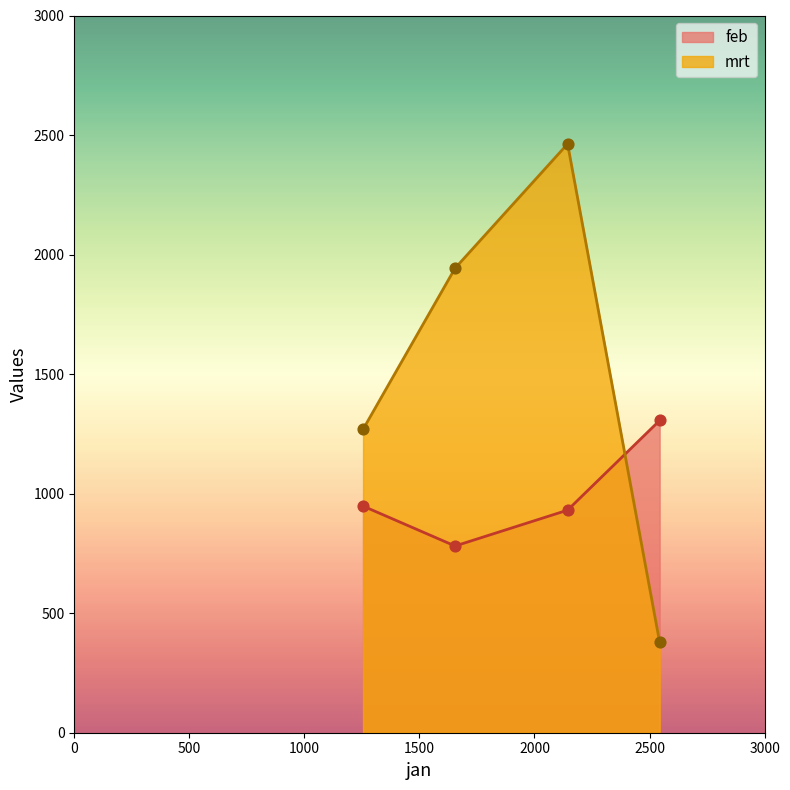

Which series has the largest total across all categories?

mrt